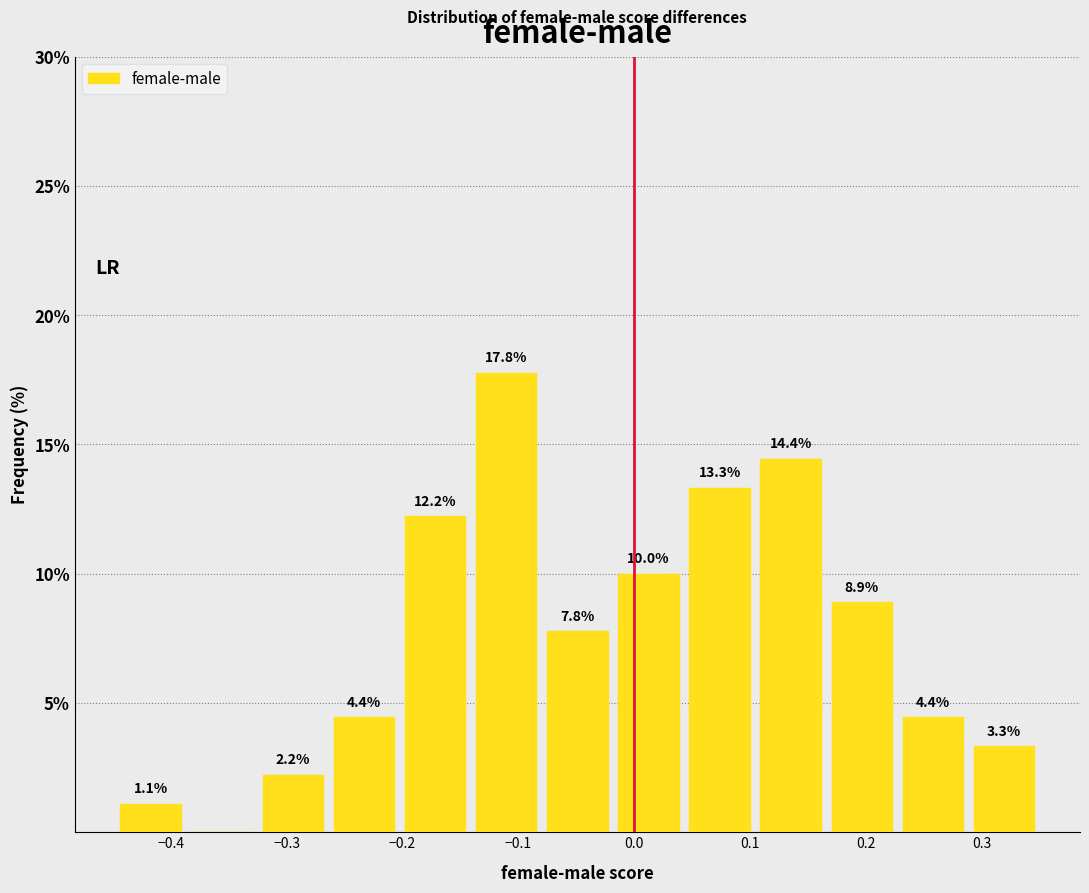

Which range on the x-axis has the tallest bar?

-0.14 to -0.08